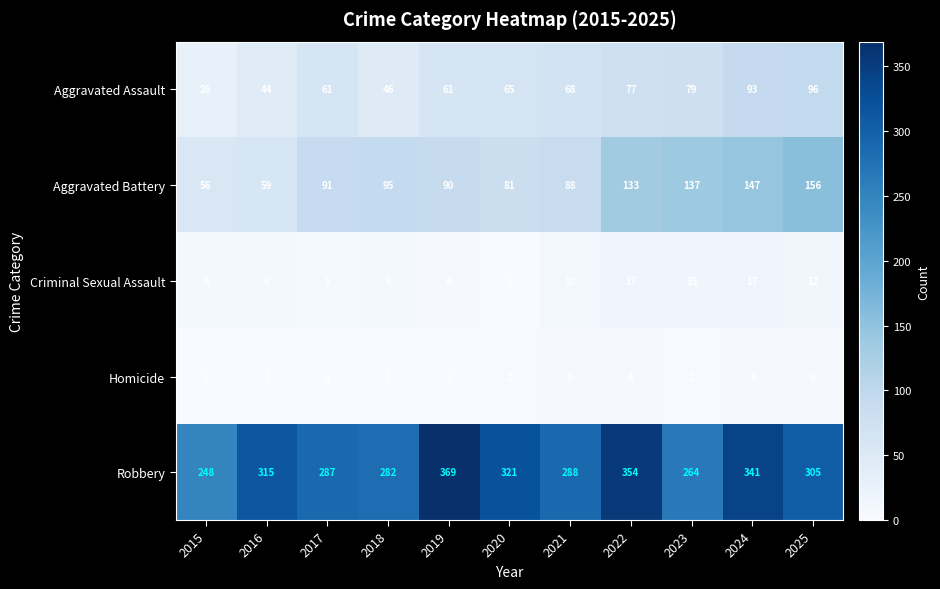

What is the difference between the second highest and minimum values in the Criminal Sexual Assault series?

16